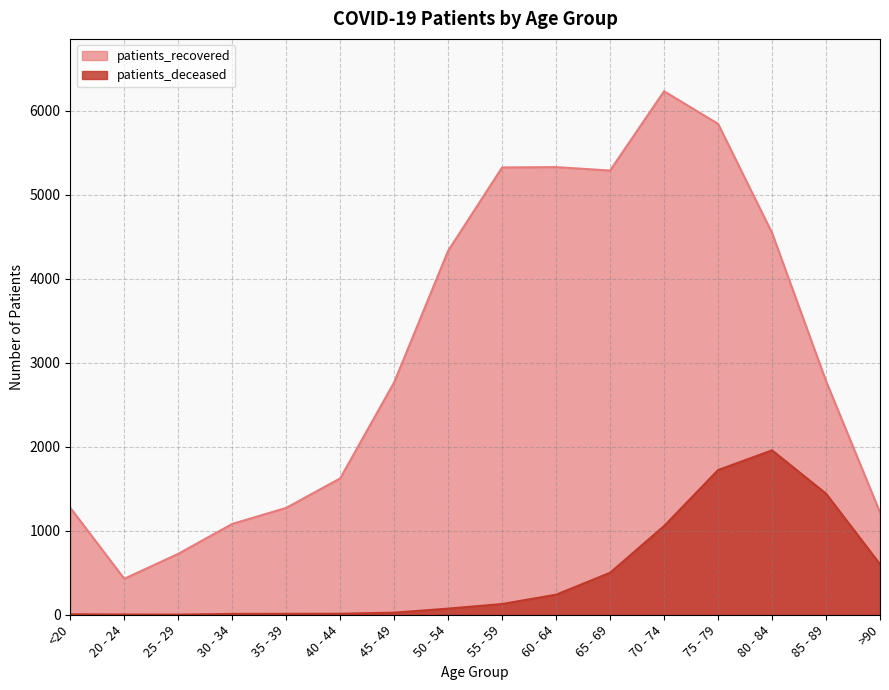

What is the difference between the second highest and second lowest values in the patients_deceased series?

1719